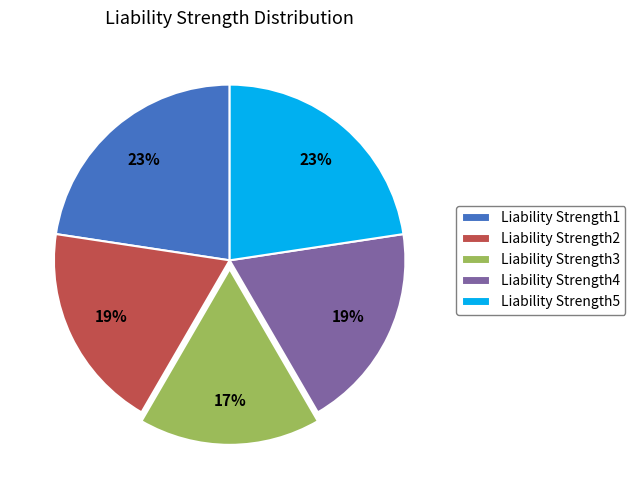

The Liability Strength2 slice represents 9% of the pie. True or false?

False